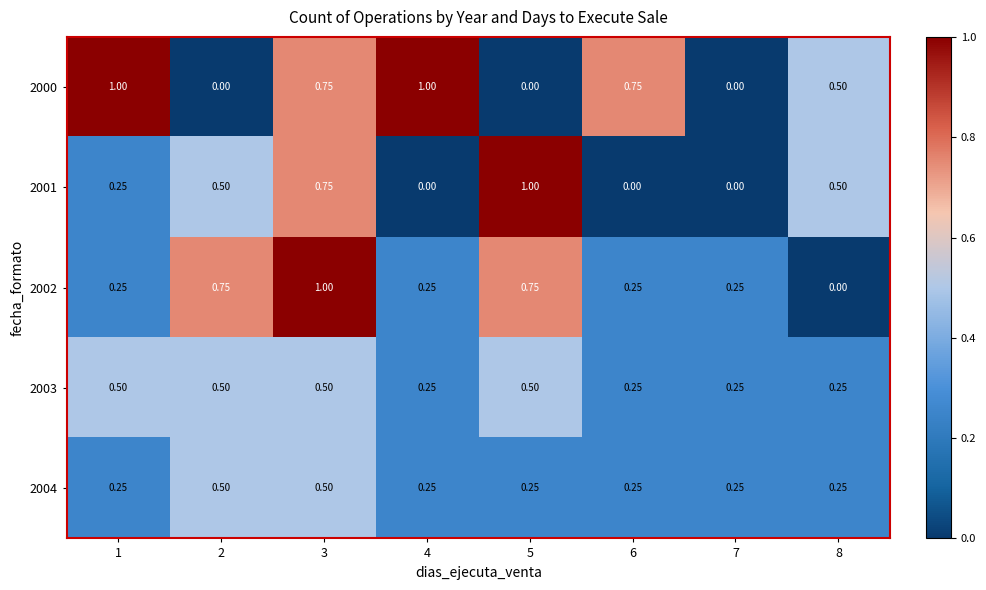

Is the value of 2002 at 5 greater than the value of 2001 at 7?

Yes